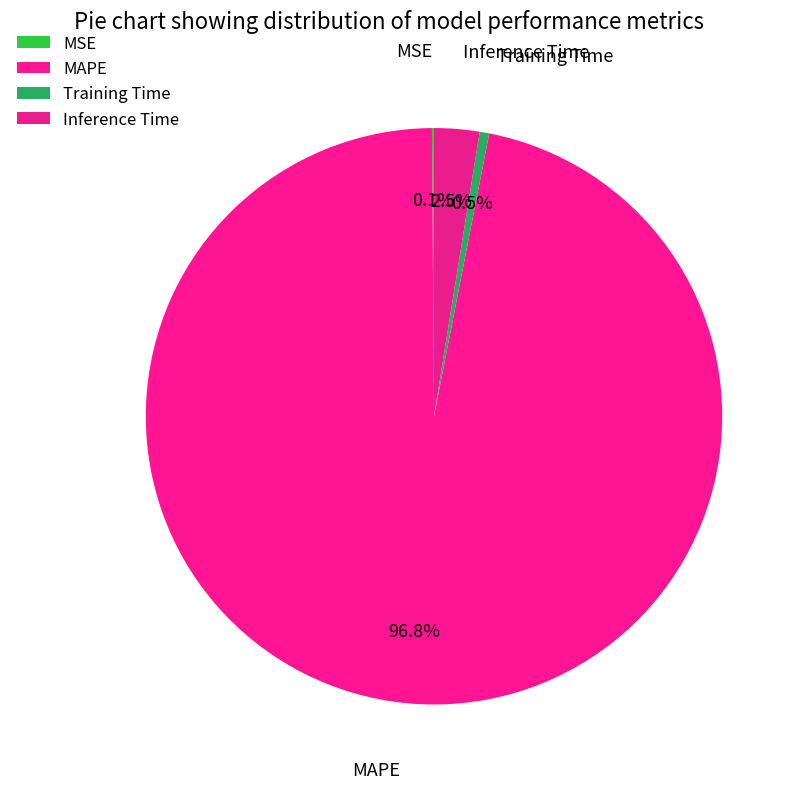

Count the number of slices in the pie.

4